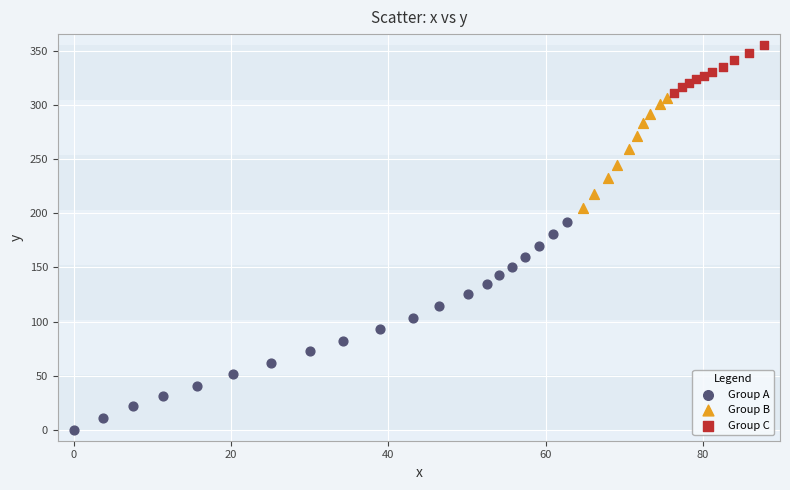

Which series reaches the minimum Y coordinate?

Group A